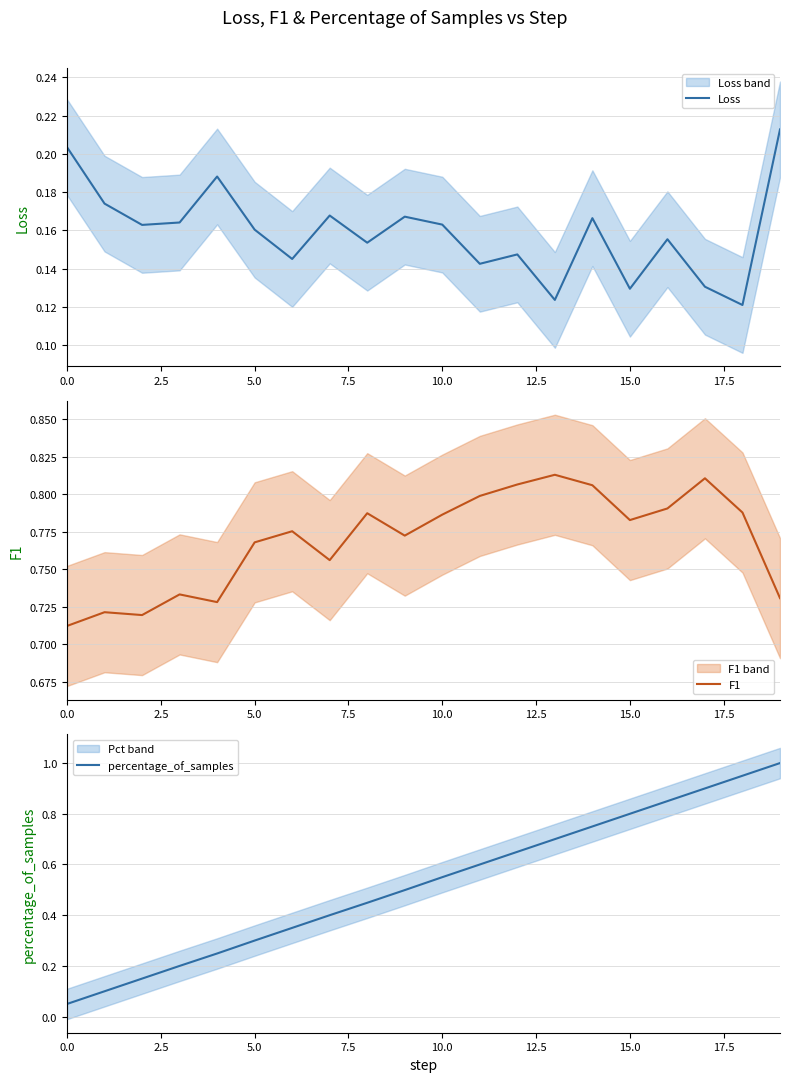

How many lines are shown in the chart?

3